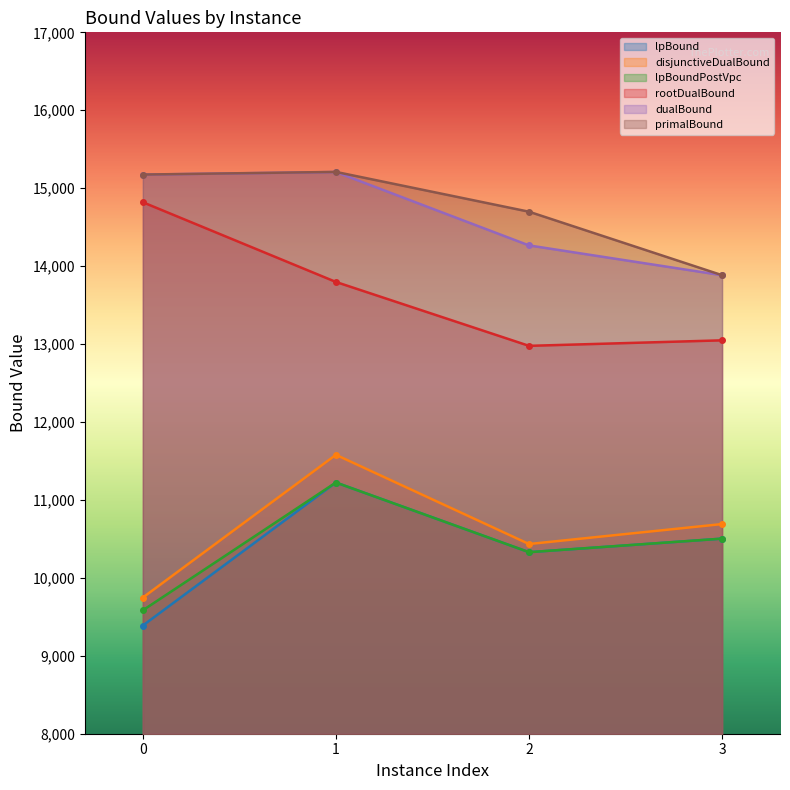

True or false: lpBound has a value of 14622.4 at 0.

False